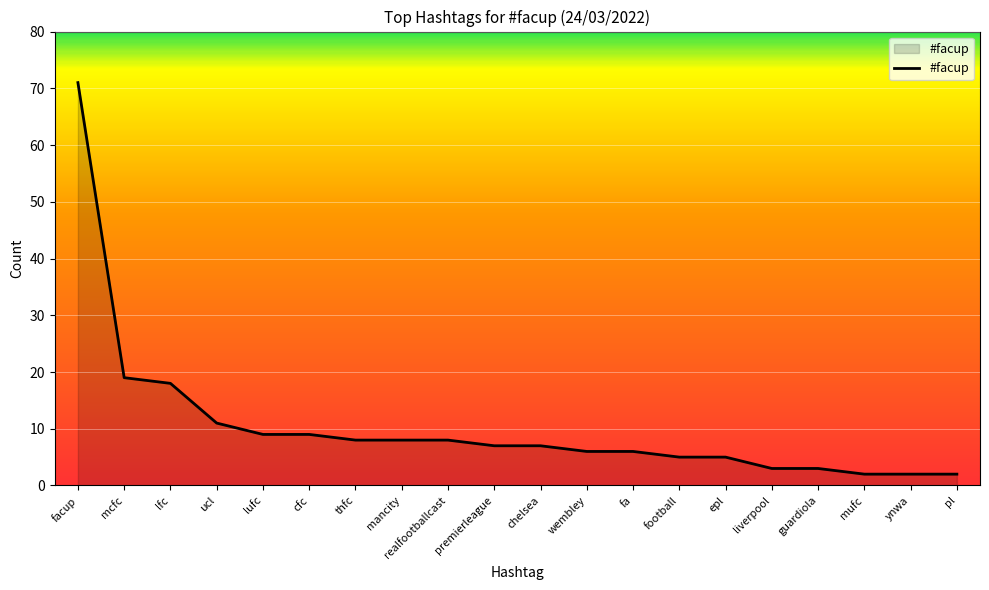

What is the difference between the values at mcfc and realfootballcast?

11